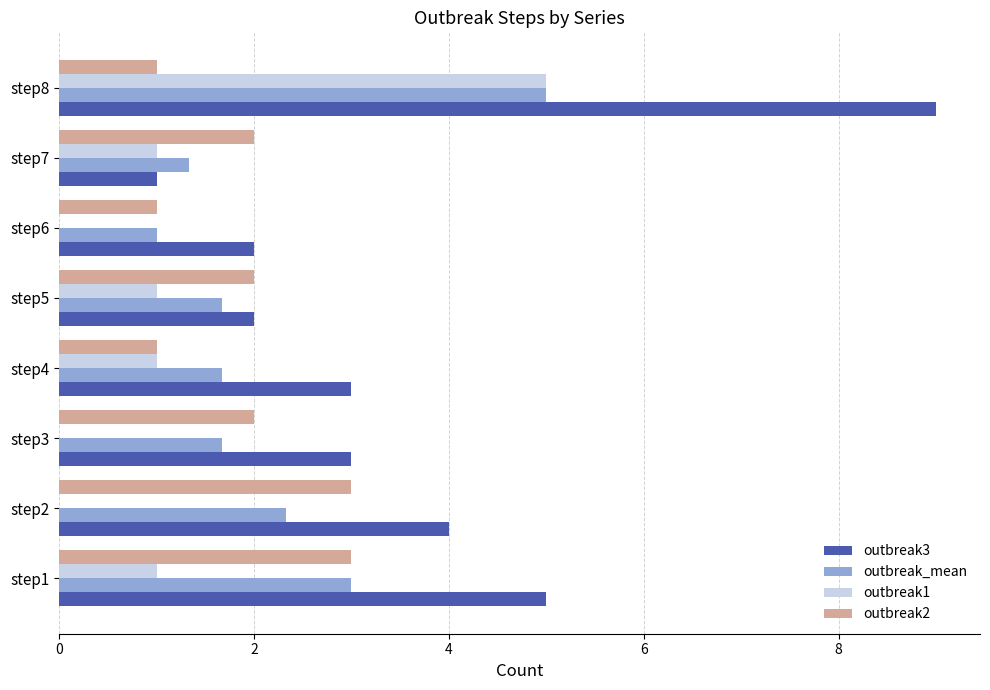

The outbreak1 series shows 1.0 at step5. True or false?

True